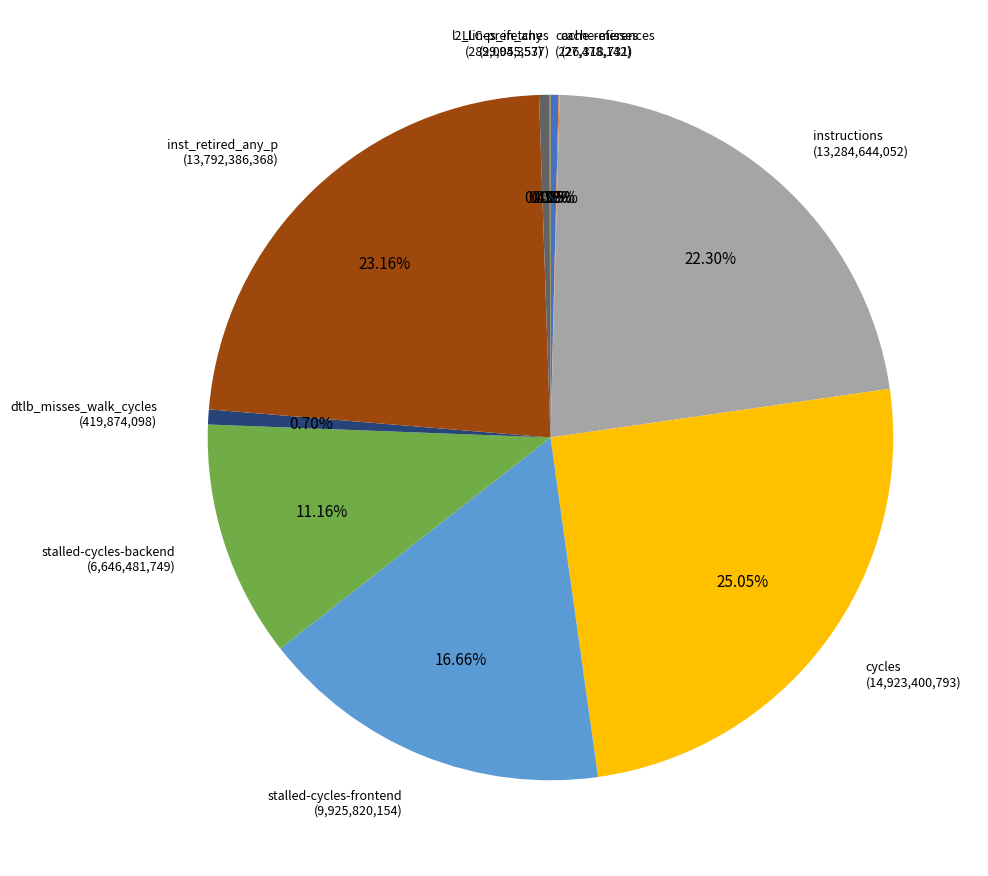

Between instructions and dtlb_misses_walk_cycles, which is larger?

instructions